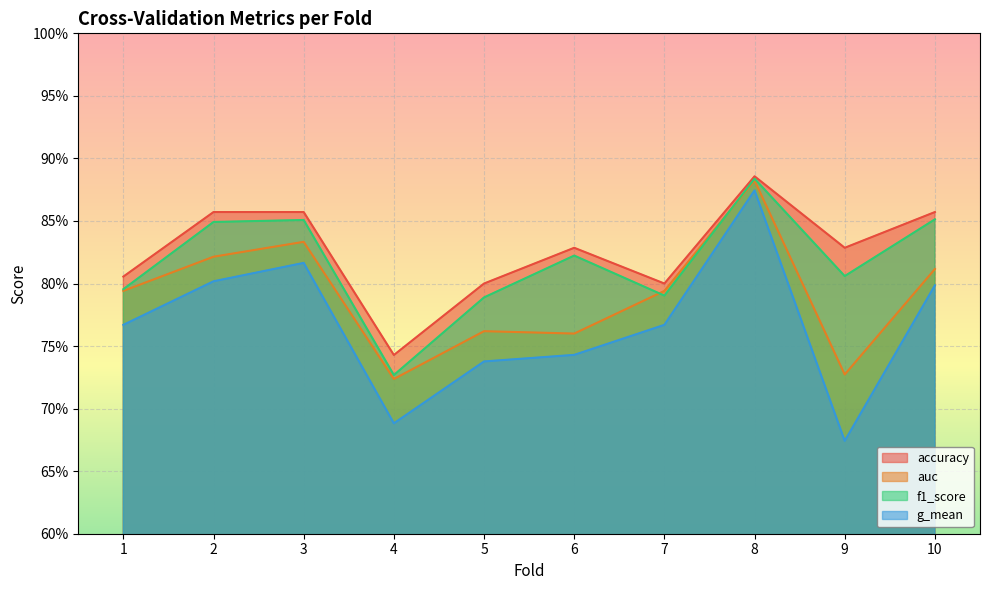

True or false: accuracy and auc intersect in this chart.

False